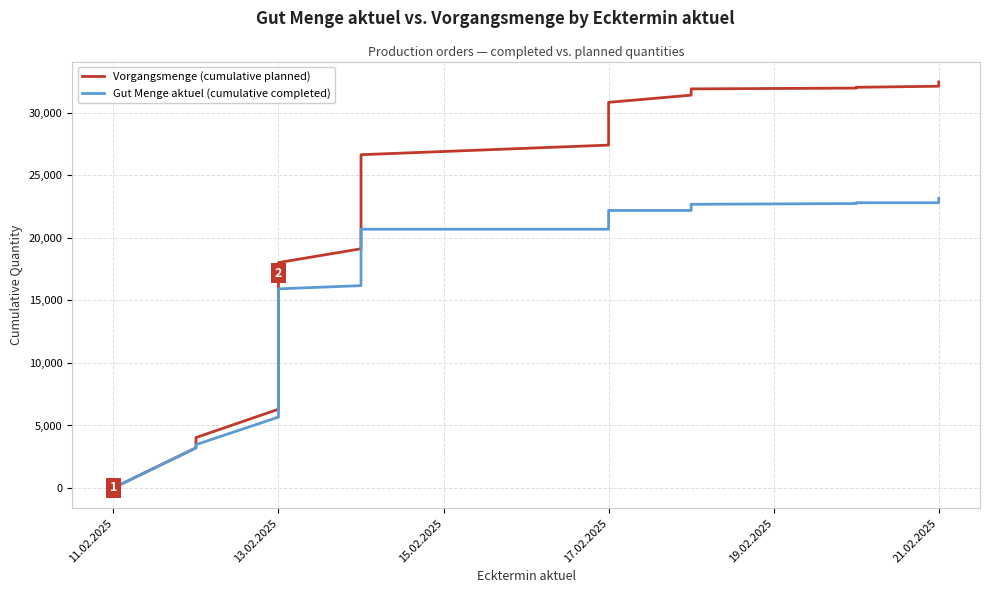

How many lines are shown in the chart?

2